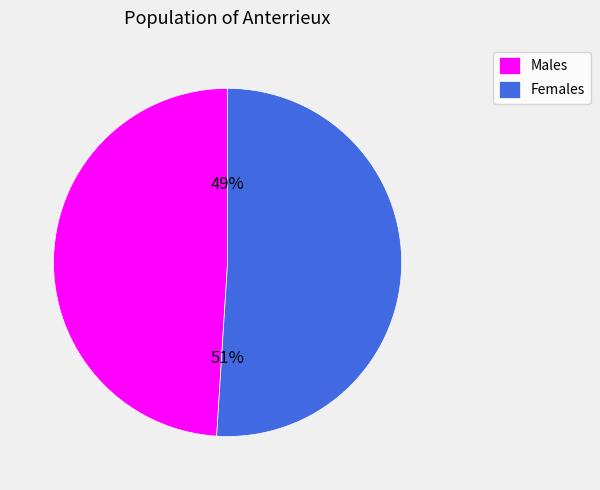

Approximately how many times larger is the value at Males compared to Females?

1.0